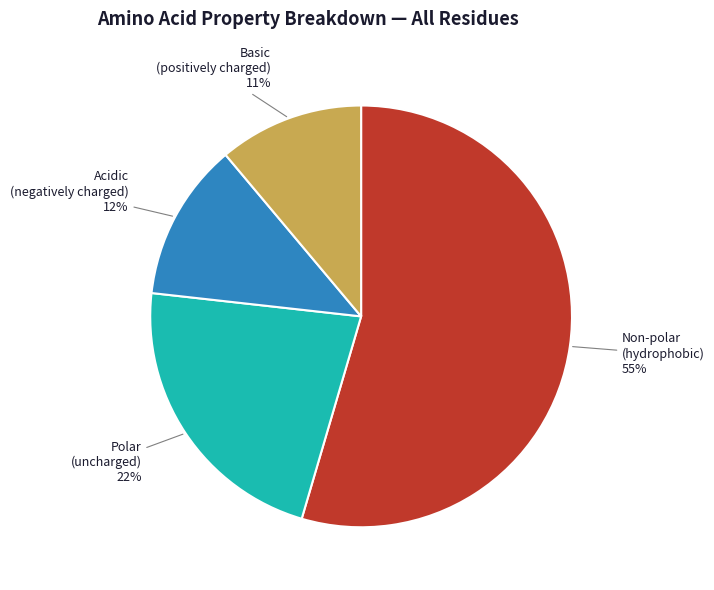

Which category accounts for the majority?

Non-polar (hydrophobic)